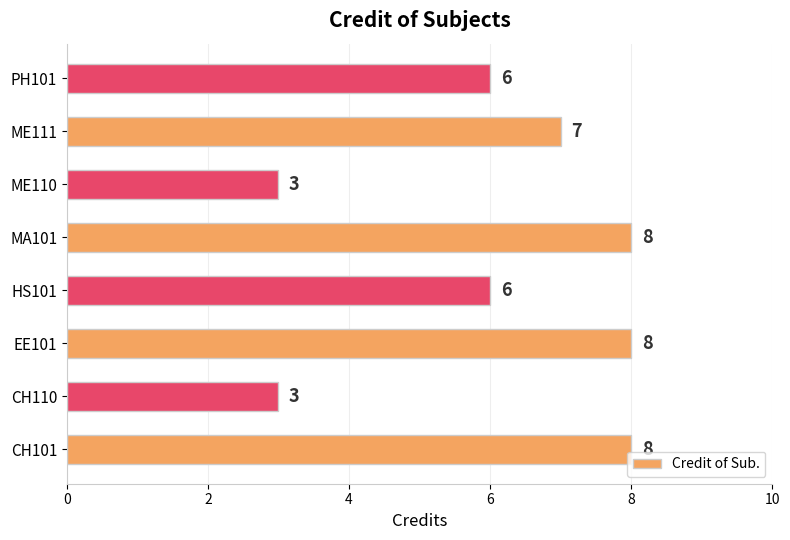

What is the ratio of the value at HS101 to the value at EE101?

0.8